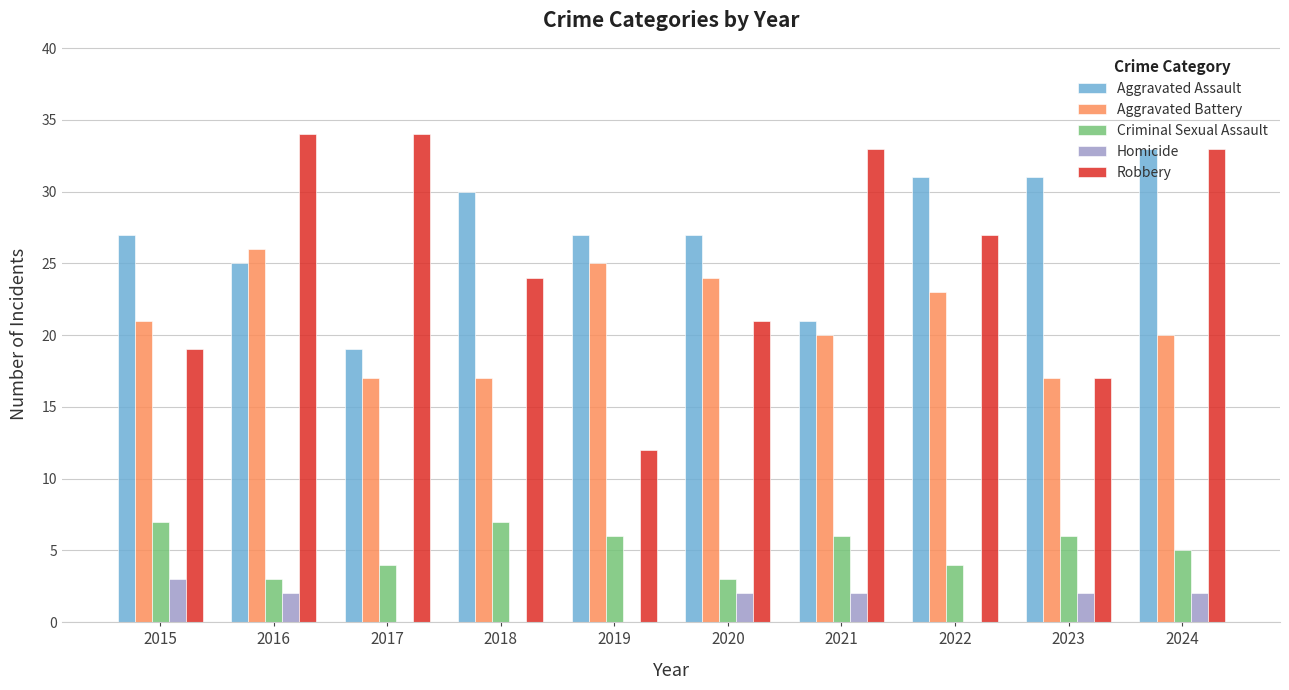

Which series changed the most between 2016 and 2018?

Robbery